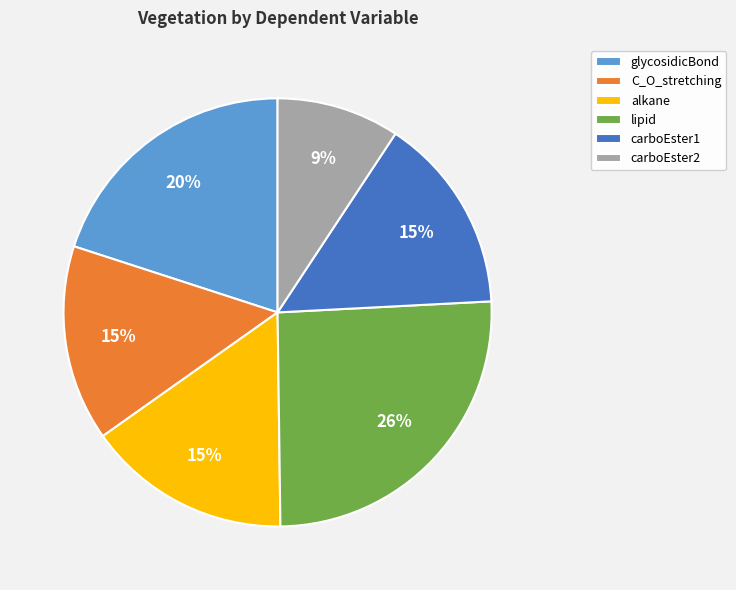

Is the sum of glycosidicBond and lipid greater than half?

No